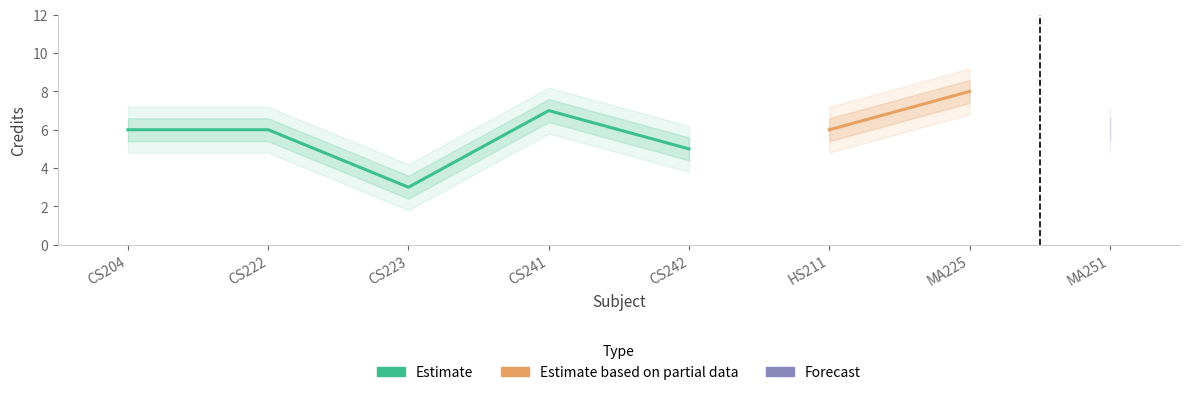

Reading left to right, list all the values displayed in this chart.

6	6	3	7	5	6	8	6